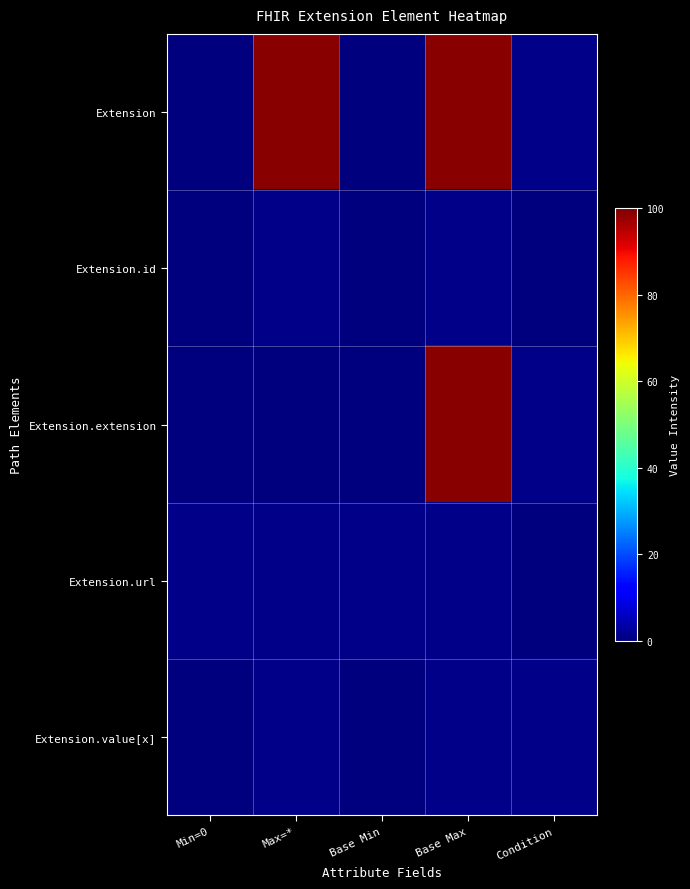

Which label corresponds to the smallest value in the chart?

Min=0